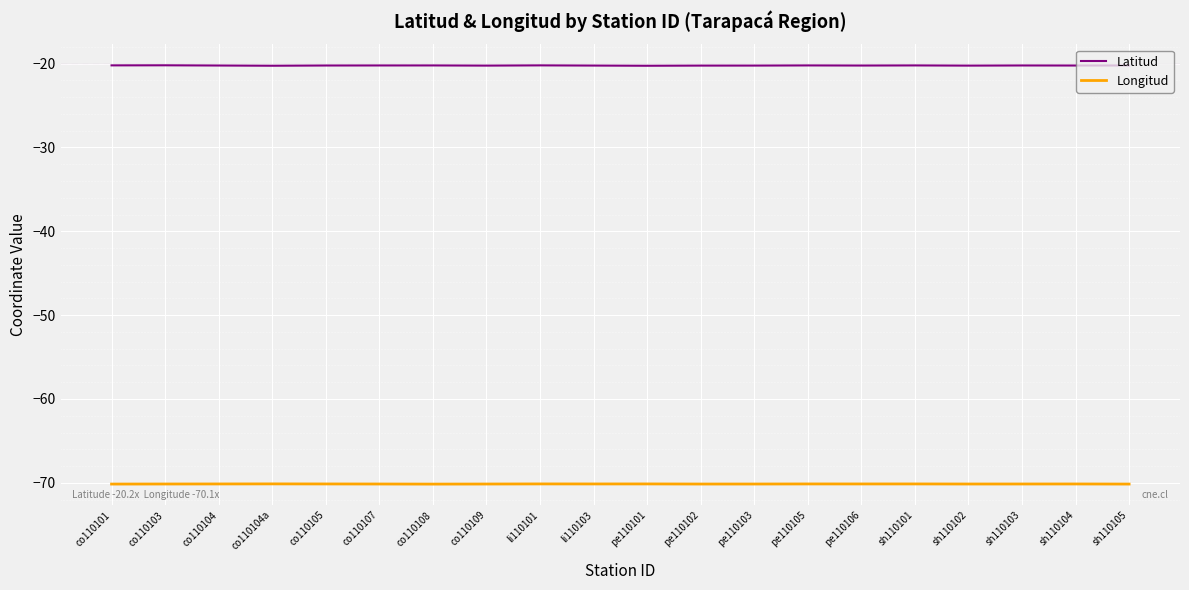

Read the Latitud value at co110108.

-20.2